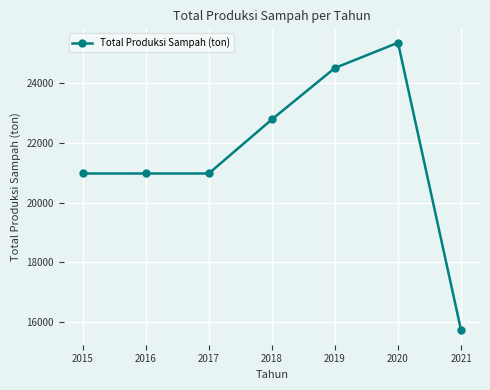

At which category does the chart reach its peak across all series?

2020